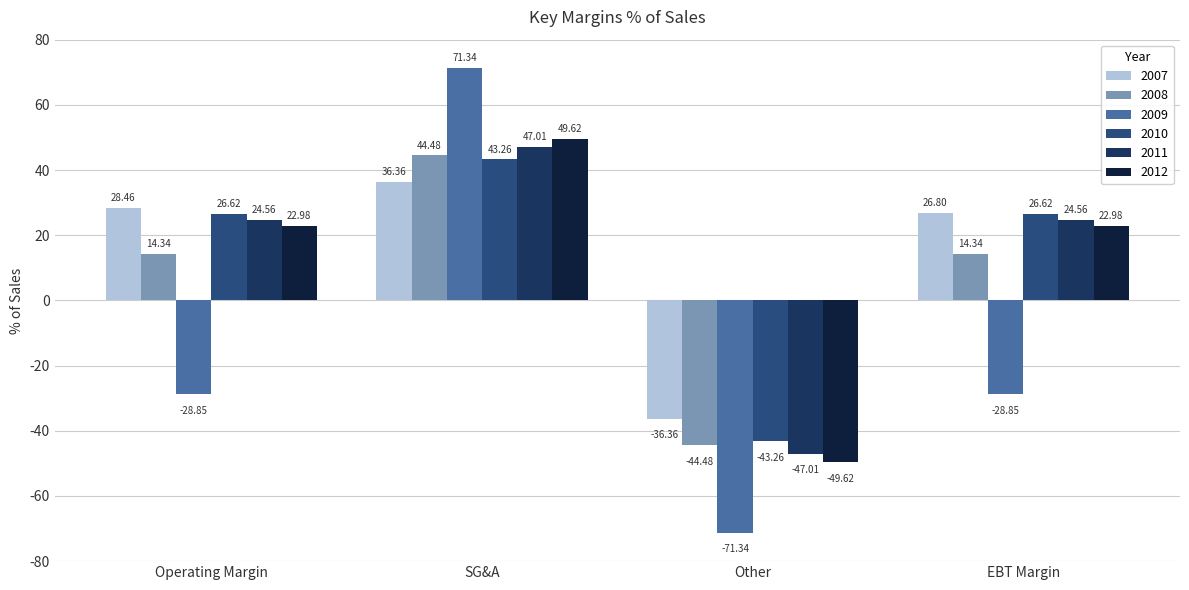

How many categories are shown in the chart?

4